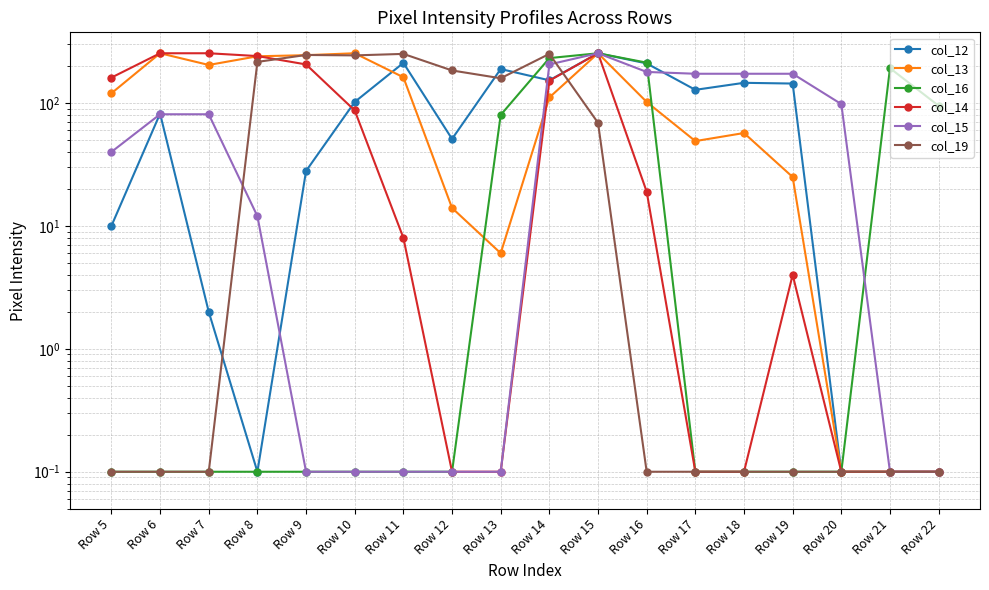

Reading right to left, transcribe all the data shown in this chart.

col_12: Row 22=0.1	Row 21=0.1	Row 20=0.1	Row 19=144.0	Row 18=146.0	Row 17=128.0	Row 16=210.0	Row 15=254.0	Row 14=153.0	Row 13=189.0	Row 12=51.0	Row 11=212.0	Row 10=102.0	Row 9=28.0	Row 8=0.1	Row 7=2.0	Row 6=82.0	Row 5=10.0
col_13: Row 22=0.1	Row 21=0.1	Row 20=0.1	Row 19=25.0	Row 18=57.0	Row 17=49.0	Row 16=102.0	Row 15=254.0	Row 14=111.0	Row 13=6.0	Row 12=14.0	Row 11=162.0	Row 10=254.0	Row 9=245.0	Row 8=240.0	Row 7=204.0	Row 6=254.0	Row 5=120.0
col_16: Row 22=95.0	Row 21=192.0	Row 20=0.1	Row 19=0.1	Row 18=0.1	Row 17=0.1	Row 16=213.0	Row 15=254.0	Row 14=232.0	Row 13=80.0	Row 12=0.1	Row 11=0.1	Row 10=0.1	Row 9=0.1	Row 8=0.1	Row 7=0.1	Row 6=0.1	Row 5=0.1
col_14: Row 22=0.1	Row 21=0.1	Row 20=0.1	Row 19=4.0	Row 18=0.1	Row 17=0.1	Row 16=19.0	Row 15=254.0	Row 14=152.0	Row 13=0.1	Row 12=0.1	Row 11=8.0	Row 10=87.0	Row 9=206.0	Row 8=241.0	Row 7=254.0	Row 6=254.0	Row 5=161.0
col_15: Row 22=0.1	Row 21=0.1	Row 20=98.0	Row 19=173.0	Row 18=173.0	Row 17=173.0	Row 16=179.0	Row 15=254.0	Row 14=206.0	Row 13=0.1	Row 12=0.1	Row 11=0.1	Row 10=0.1	Row 9=0.1	Row 8=12.0	Row 7=81.0	Row 6=81.0	Row 5=40.0
col_19: Row 22=0.1	Row 21=0.1	Row 20=0.1	Row 19=0.1	Row 18=0.1	Row 17=0.1	Row 16=0.1	Row 15=69.0	Row 14=251.0	Row 13=159.0	Row 12=184.0	Row 11=251.0	Row 10=244.0	Row 9=246.0	Row 8=216.0	Row 7=0.1	Row 6=0.1	Row 5=0.1